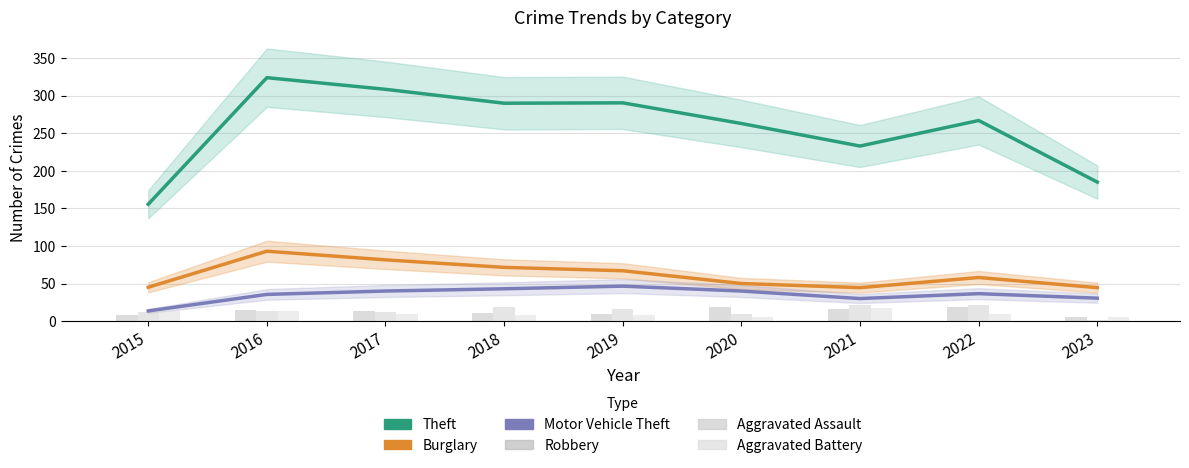

What is the lowest value of the Motor Vehicle Theft series?

13.5